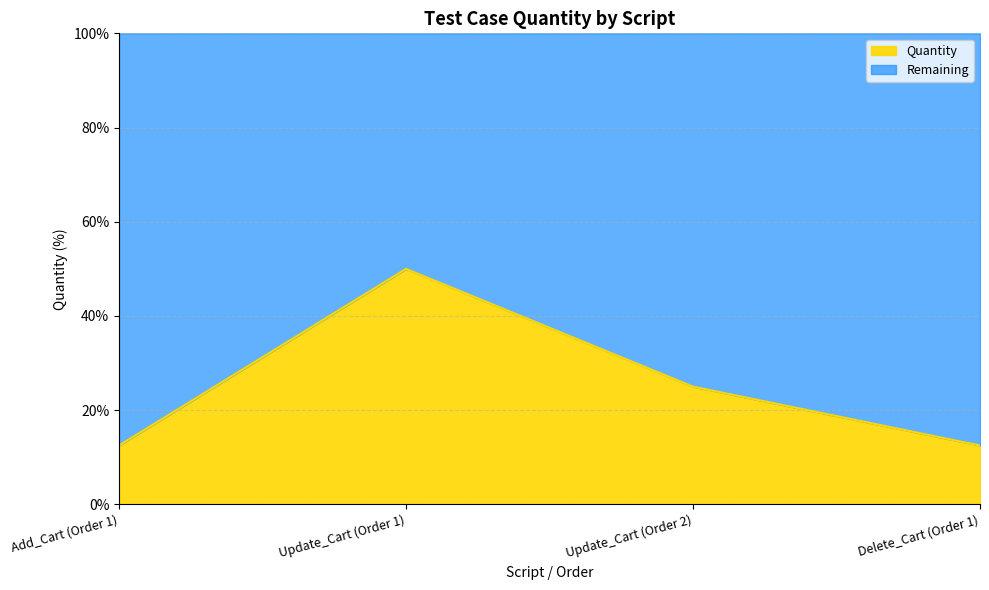

How many data points are above 25?

1